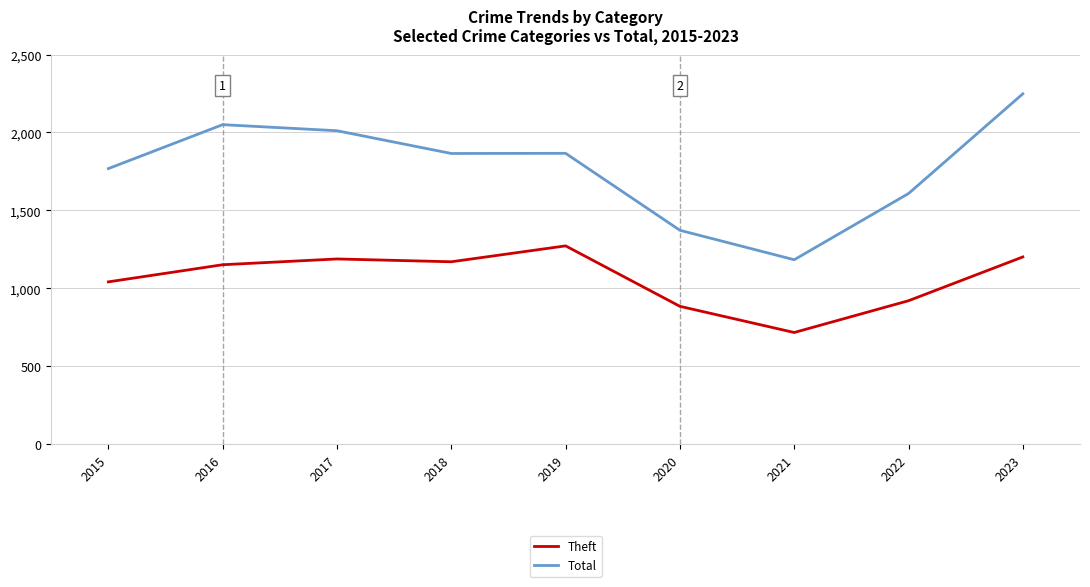

True or false: Total and Theft cross at least once.

False